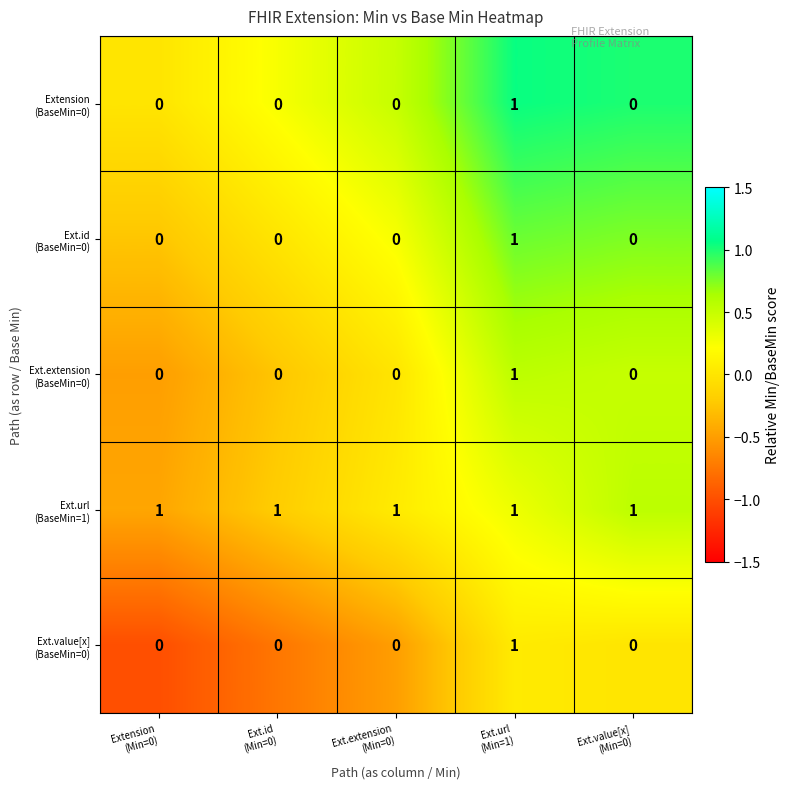

What is the total value across all series at Ext.url
(Min=1)?

5